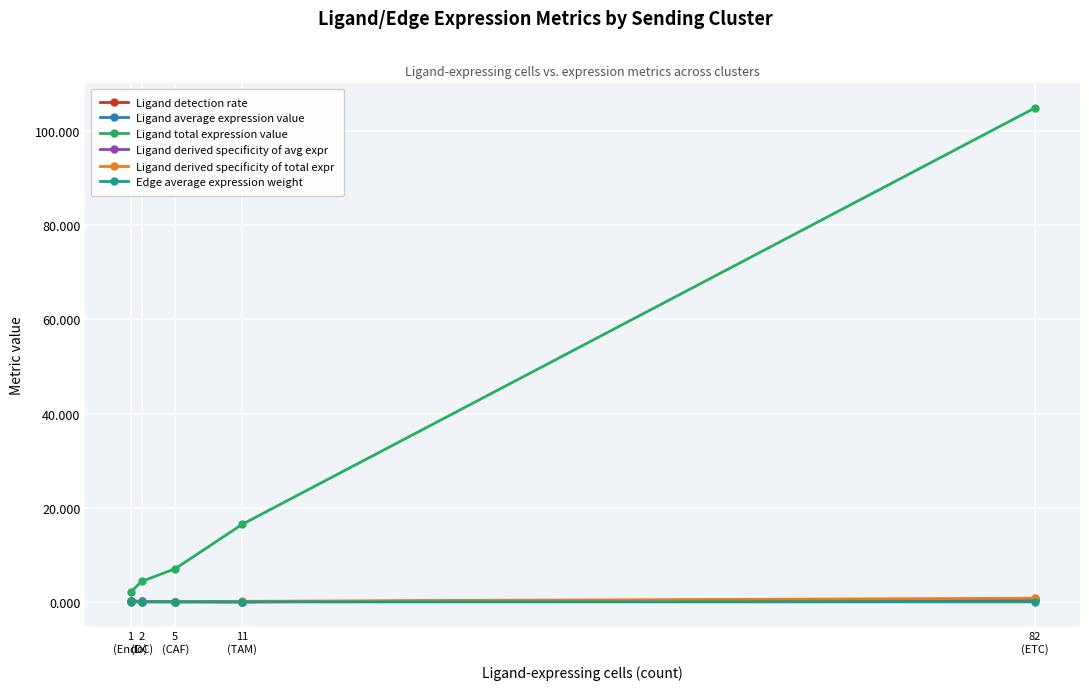

True or false: Edge average expression weight has more than 2 interior local peaks.

False